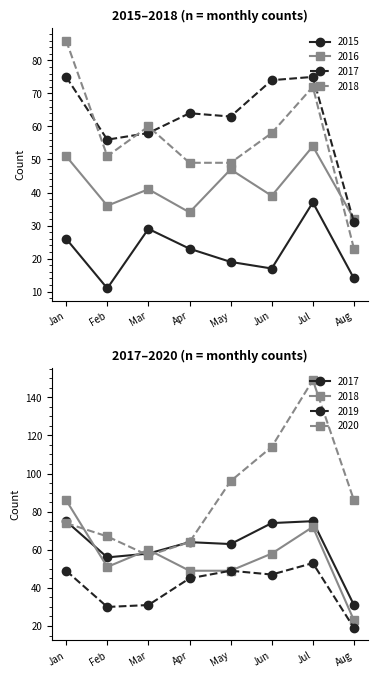

At how many categories does at least one series exceed 98?

2